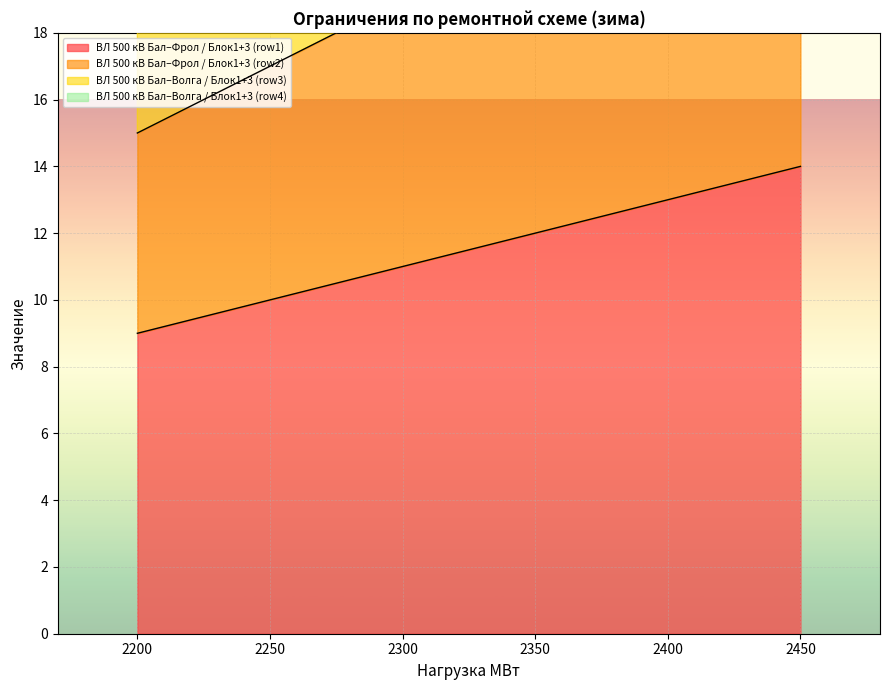

Which series has the widest spread of values?

ВЛ 500 кВ Бал–Волга / Блок1+3 (row4)